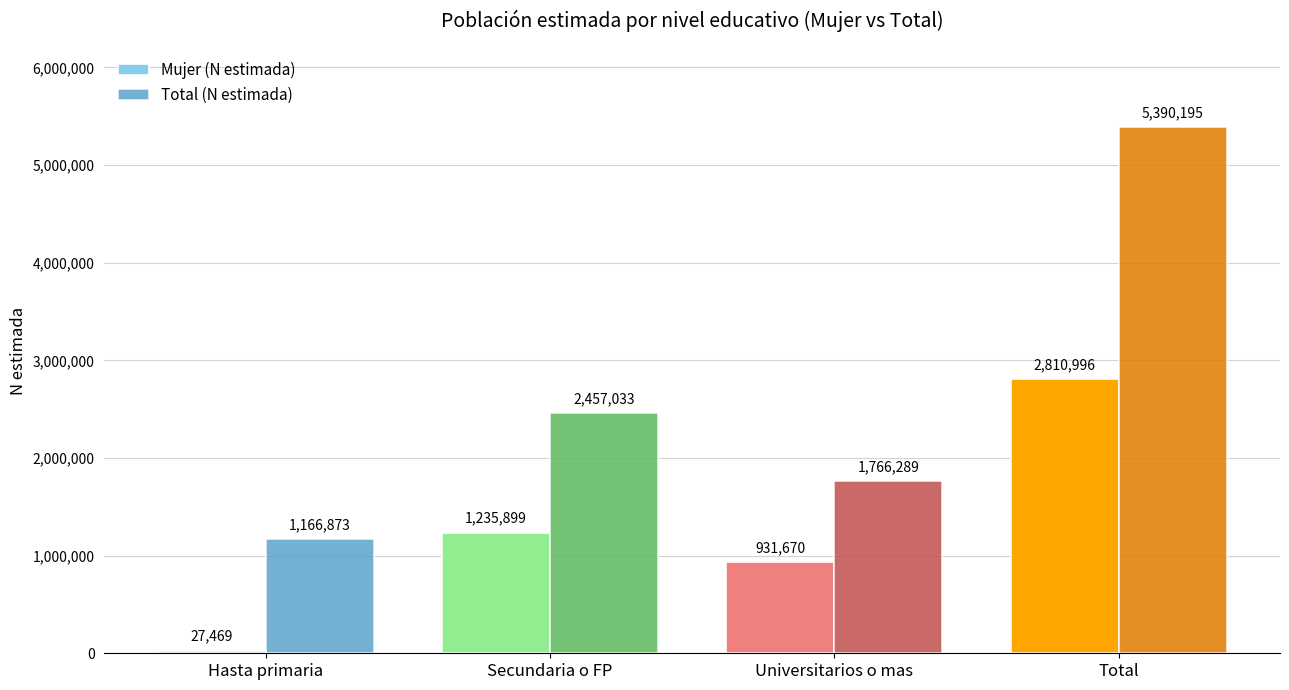

What is the label of the 2nd bar from the left?

Secundaria o FP